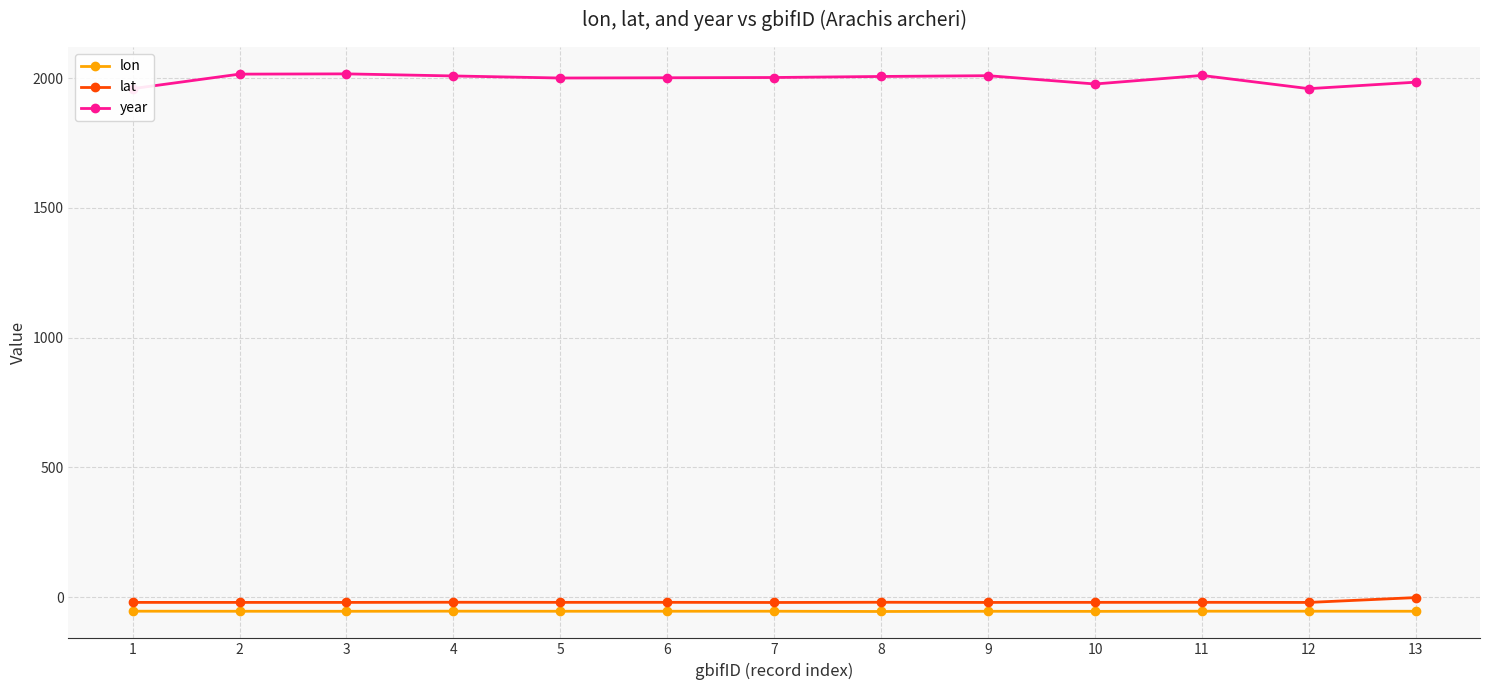

At how many categories does at least one series exceed 1585?

13